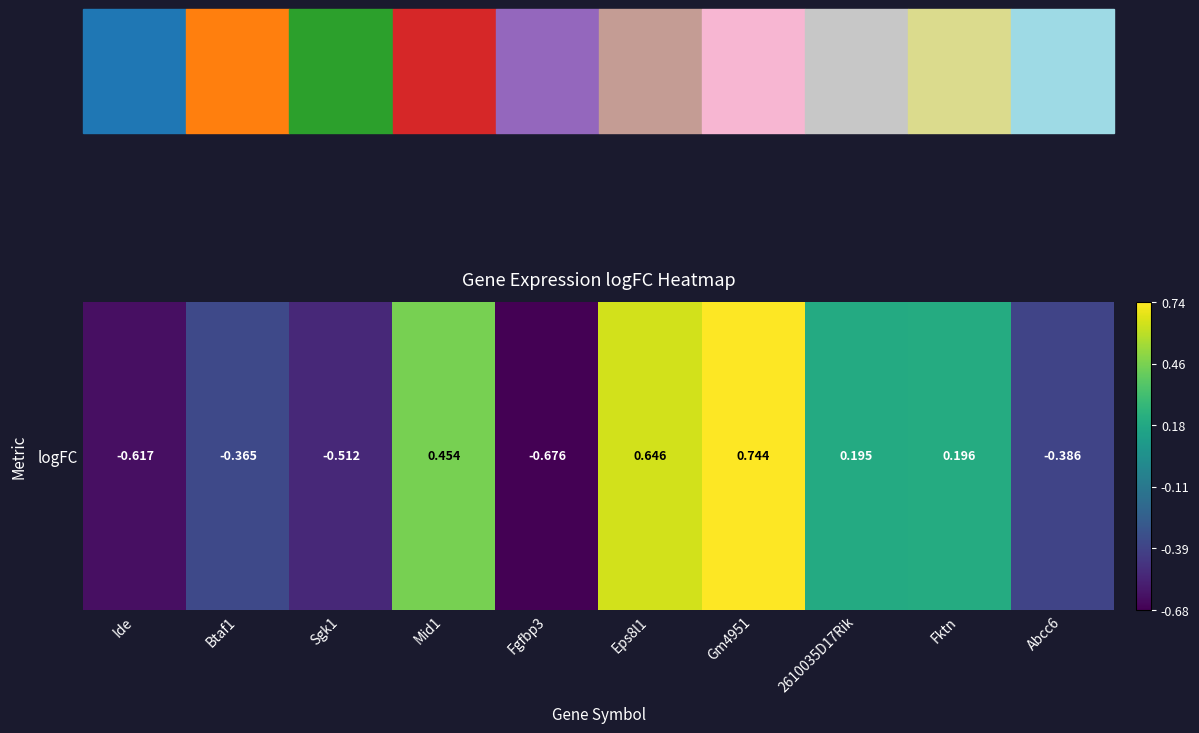

Which category has the highest value across all series?

Gm4951